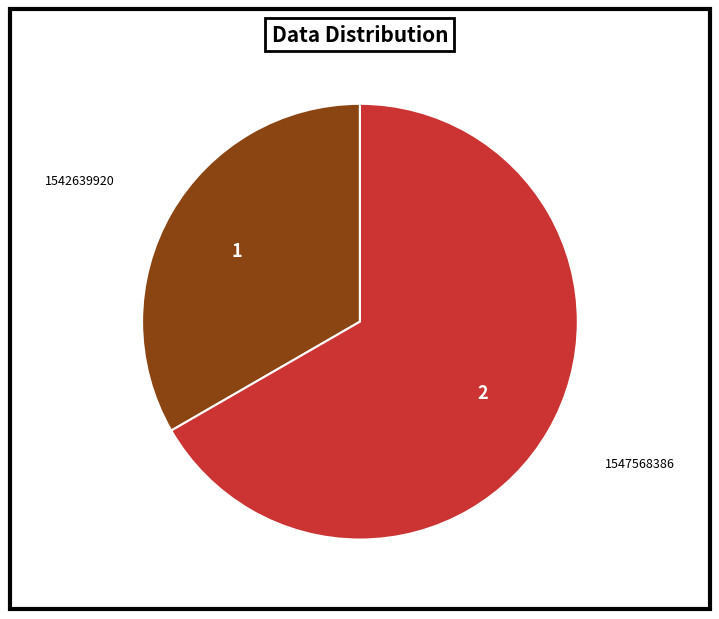

How many slices are in this pie chart?

2